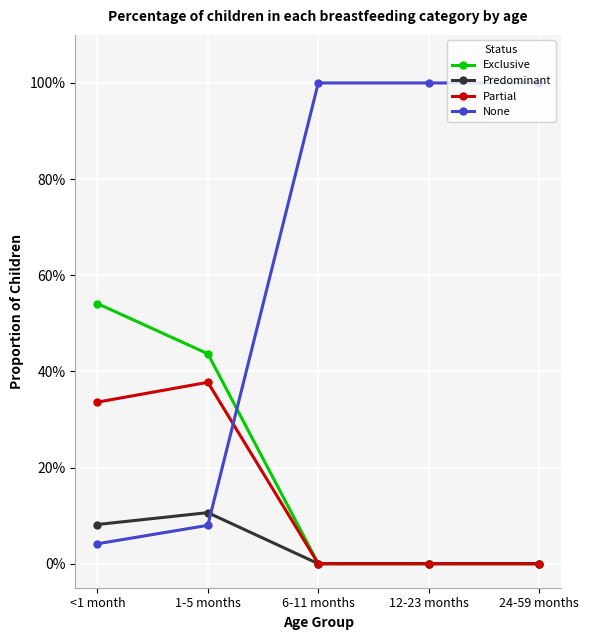

Is this an area chart (filled region under the line)?

No